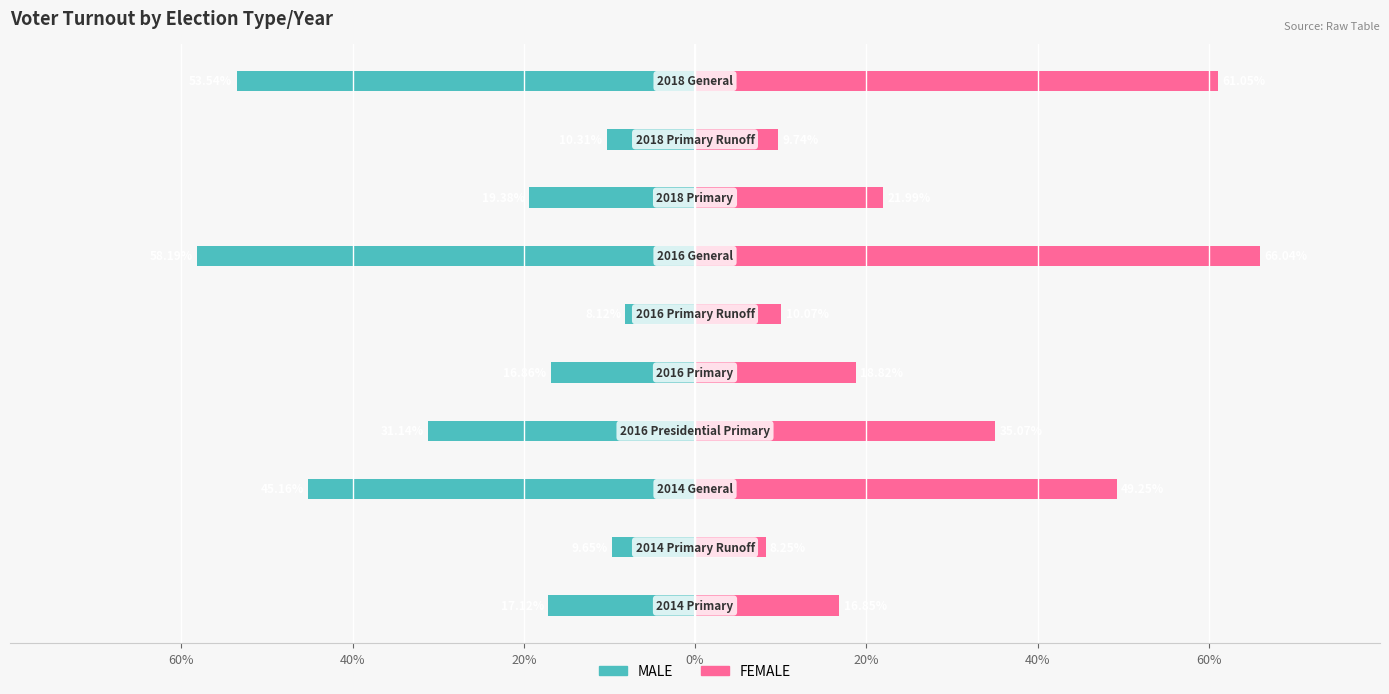

How many bars are there in total?

20